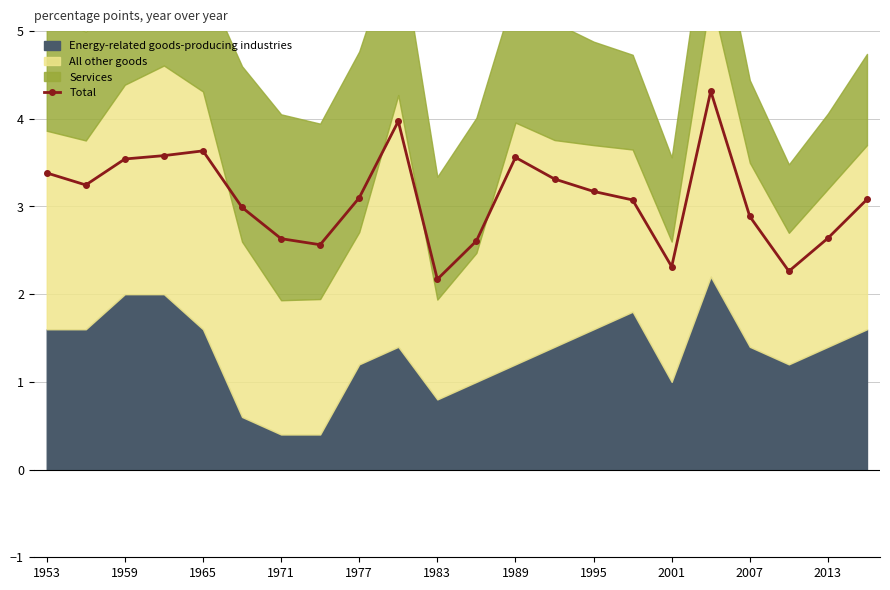

True or false: Total has a value of 6.2 at 1965.

False